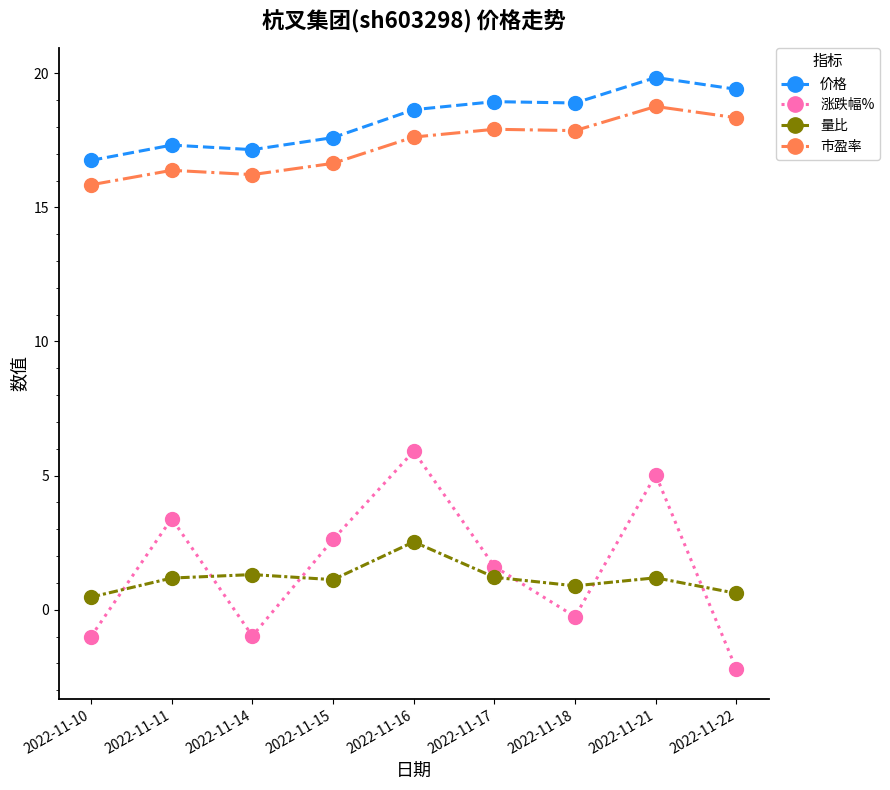

At 2022-11-15, list the series in order from smallest to largest.

量比, 涨跌幅%, 市盈率, 价格